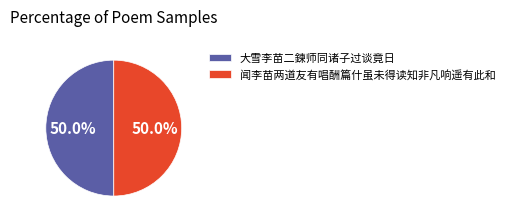

Do 闻李苗两道友有唱酬篇什虽未得读知非凡响遥有此和 and 大雪李苗二鍊师同诸子过谈竟日 together represent more than half of the pie?

Yes